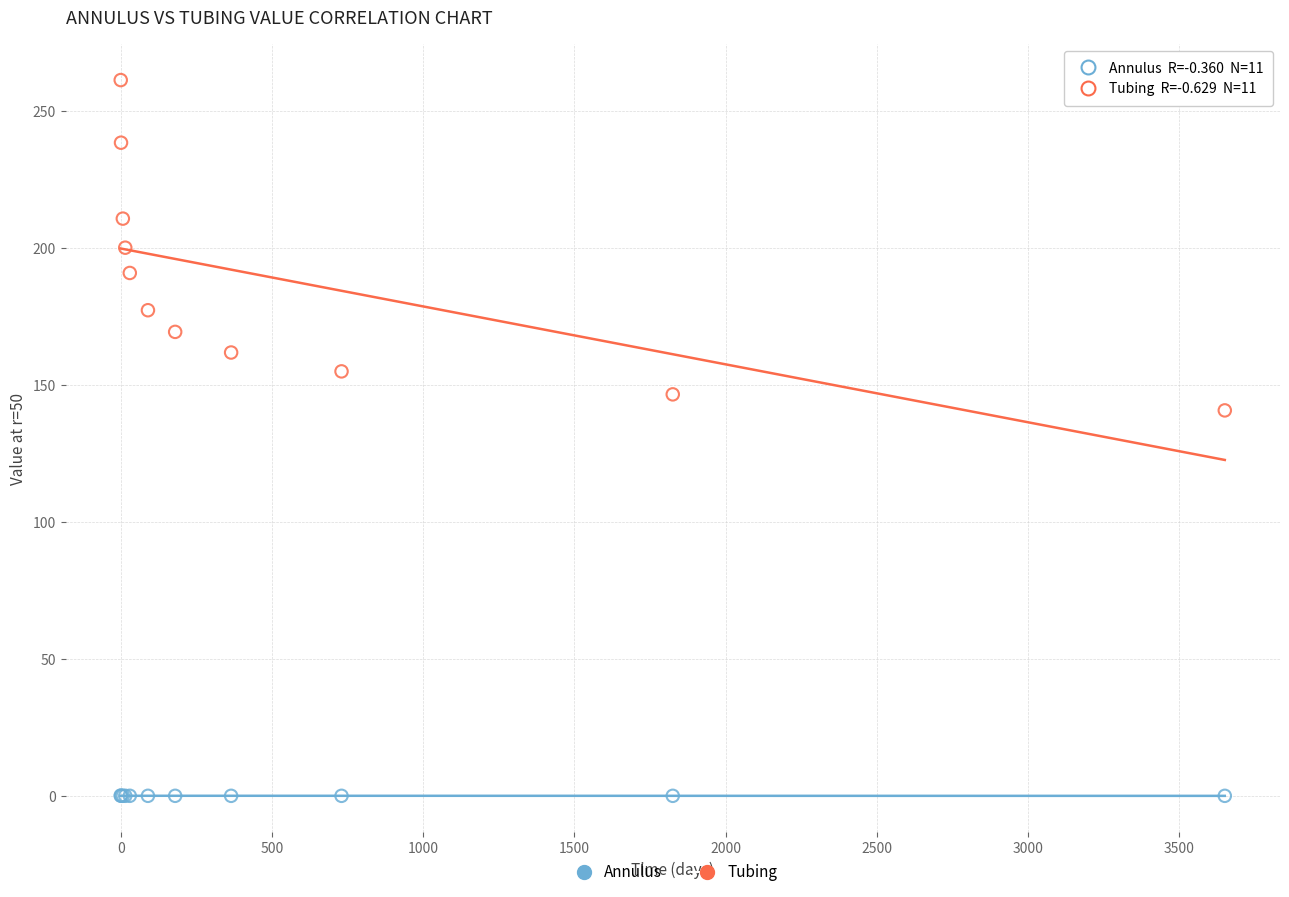

What is the X range (max minus min) for the scatter plot?

3650.0